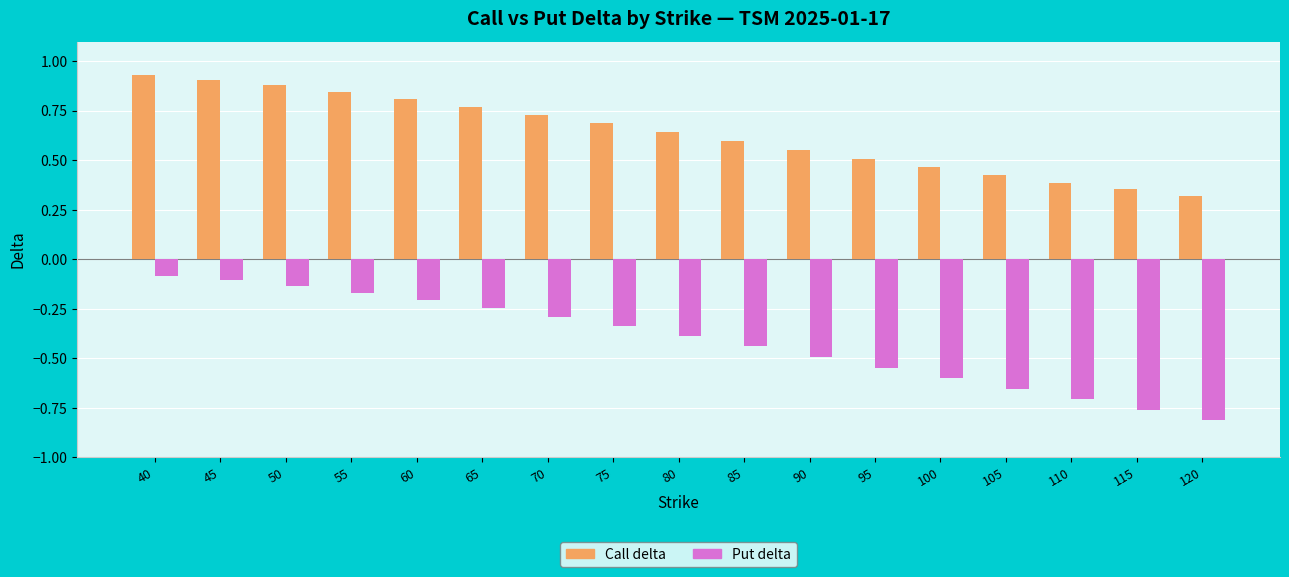

Which series has the largest total across all categories?

Call delta